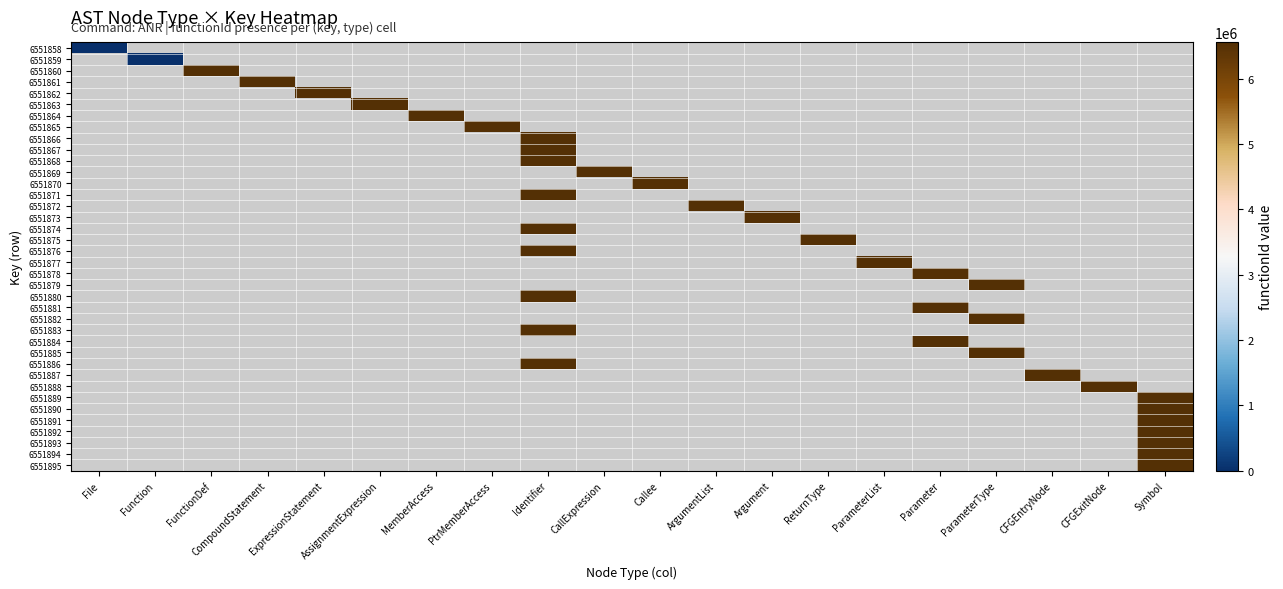

At how many categories does at least one series exceed 6321502?

18